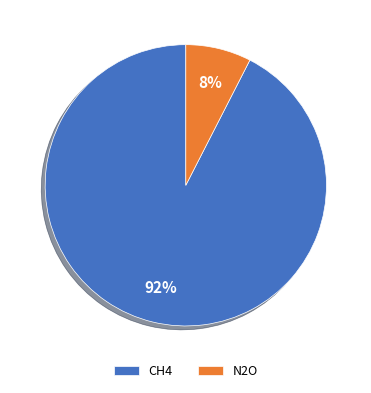

What percentage is the N2O slice, to the nearest percent?

8%